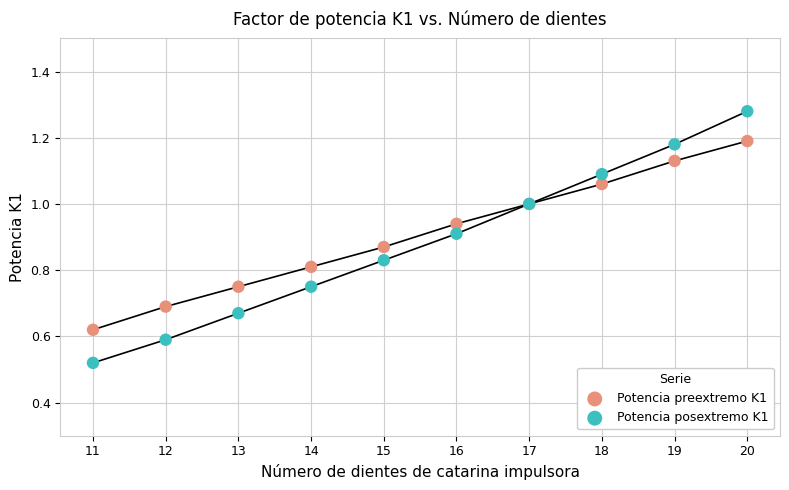

Which series contains the lowest Y value?

Potencia posextremo K1